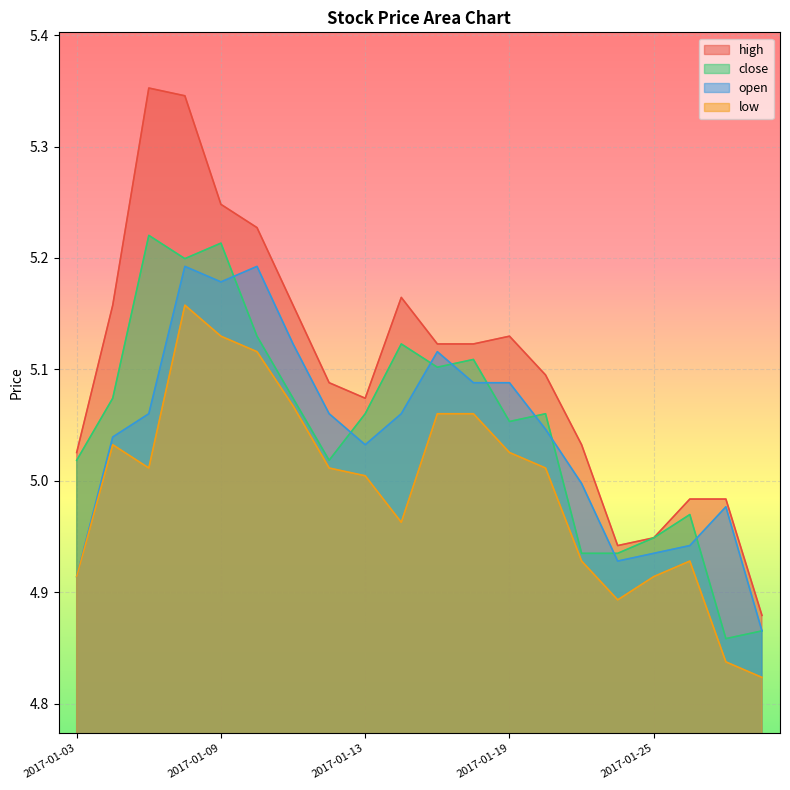

Rank the categories by close value from highest to lowest.

2017-01-05, 2017-01-09, 2017-01-06, 2017-01-10, 2017-01-16, 2017-01-18, 2017-01-17, 2017-01-04, 2017-01-11, 2017-01-13, 2017-01-20, 2017-01-19, 2017-01-03, 2017-01-12, 2017-01-26, 2017-01-25, 2017-01-23, 2017-01-24, 2017-02-06, 2017-02-03